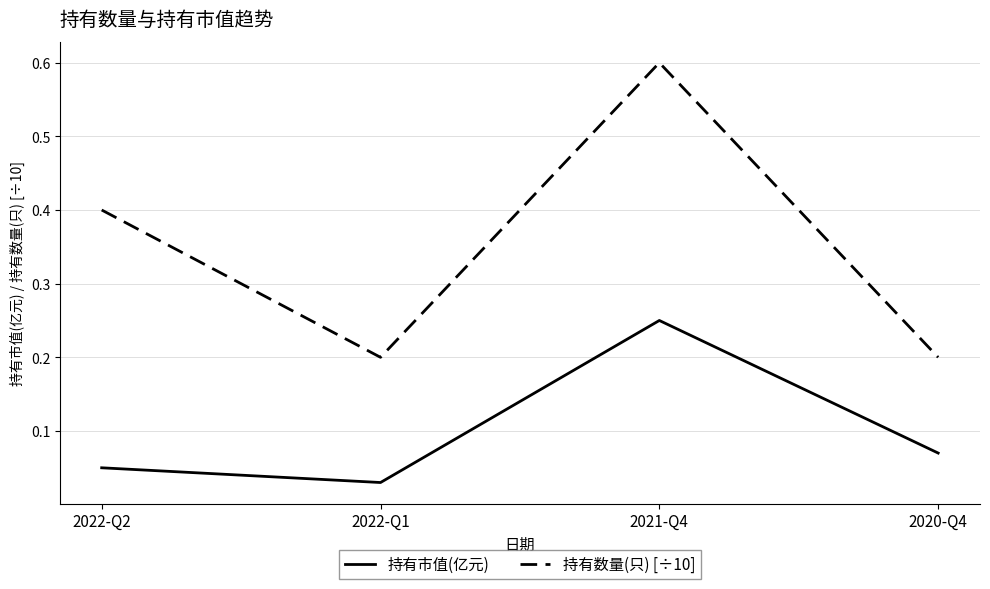

List the labels in order of 持有市值(亿元) value, largest first.

2021-Q4, 2020-Q4, 2022-Q2, 2022-Q1